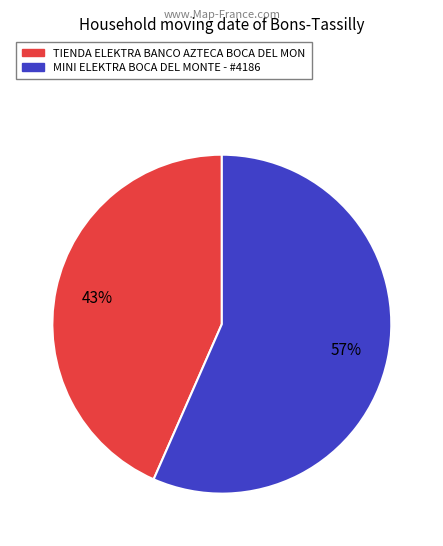

How many segments does this pie chart have?

2